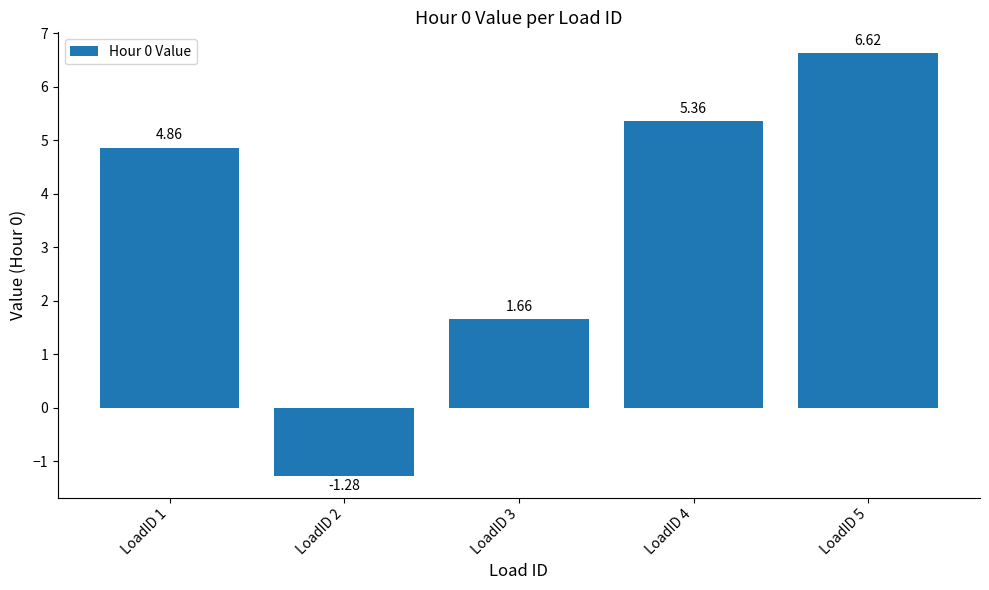

Rank the categories by value from highest to lowest.

LoadID 5, LoadID 4, LoadID 1, LoadID 3, LoadID 2